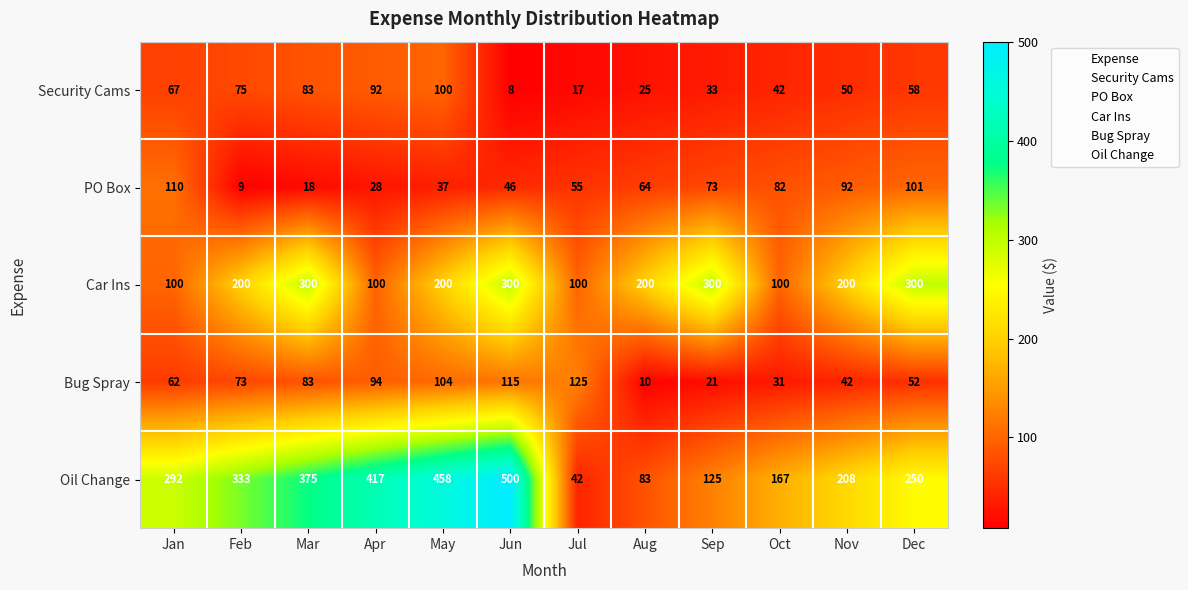

What is the maximum value shown in the chart?

500